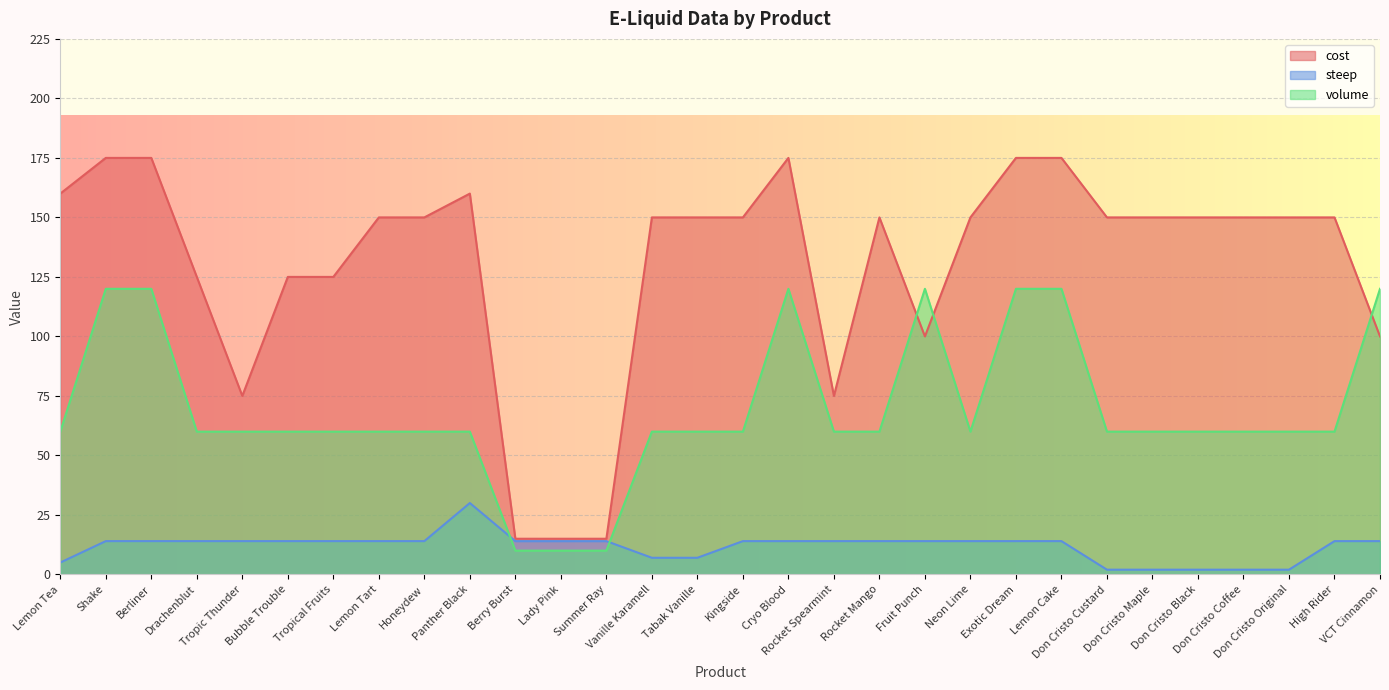

List the labels in order of steep value, smallest first.

Don Cristo Custard, Don Cristo Maple, Don Cristo Black, Don Cristo Coffee, Don Cristo Original, Lemon Tea, Vanille Karamell, Tabak Vanille, Shake, Berliner, Drachenblut, Tropic Thunder, Bubble Trouble, Tropical Fruits, Lemon Tart, Honeydew, Berry Burst, Lady Pink, Summer Ray, Kingside, Cryo Blood, Rocket Spearmint, Rocket Mango, Fruit Punch, Neon Lime, Exotic Dream, Lemon Cake, High Rider, VCT Cinnamon, Panther Black